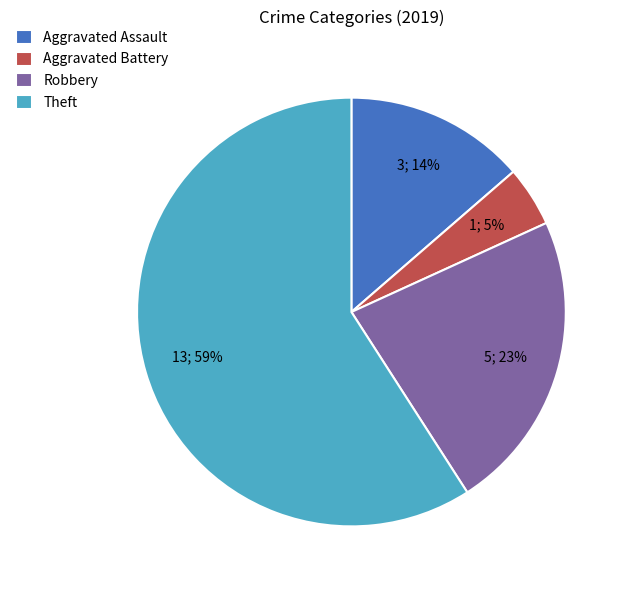

The Theft slice represents 59% of the pie. True or false?

True